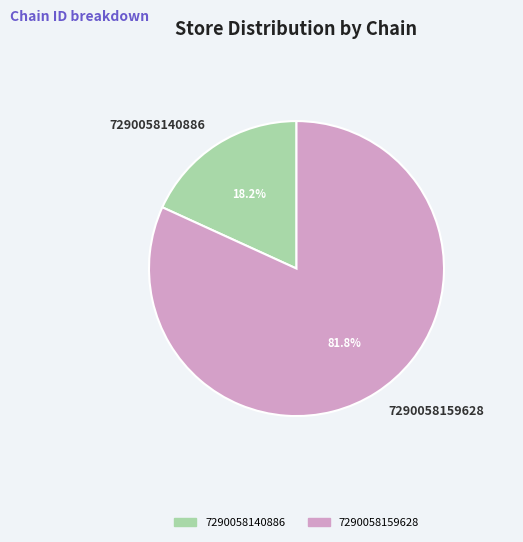

What is the ratio of the value at 7290058140886 to the value at 7290058159628?

0.2